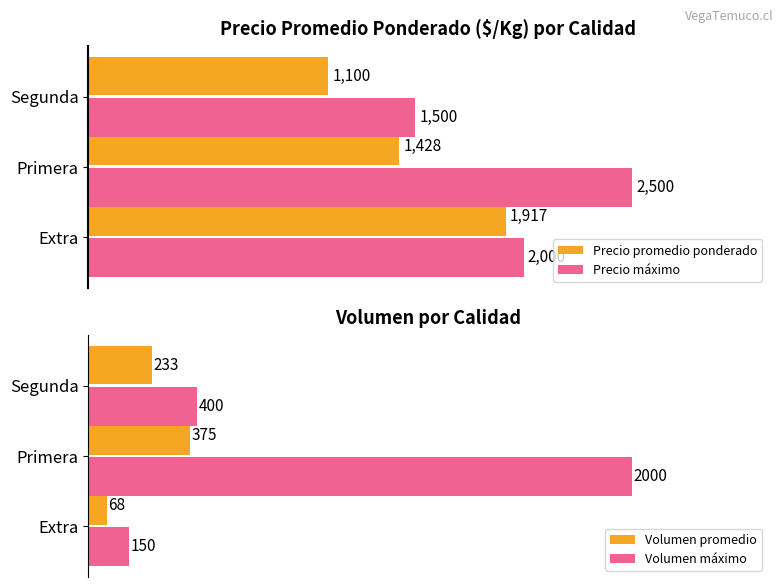

What are all the series names shown in the legend?

Precio promedio ponderado, Precio máximo, Volumen promedio, Volumen máximo